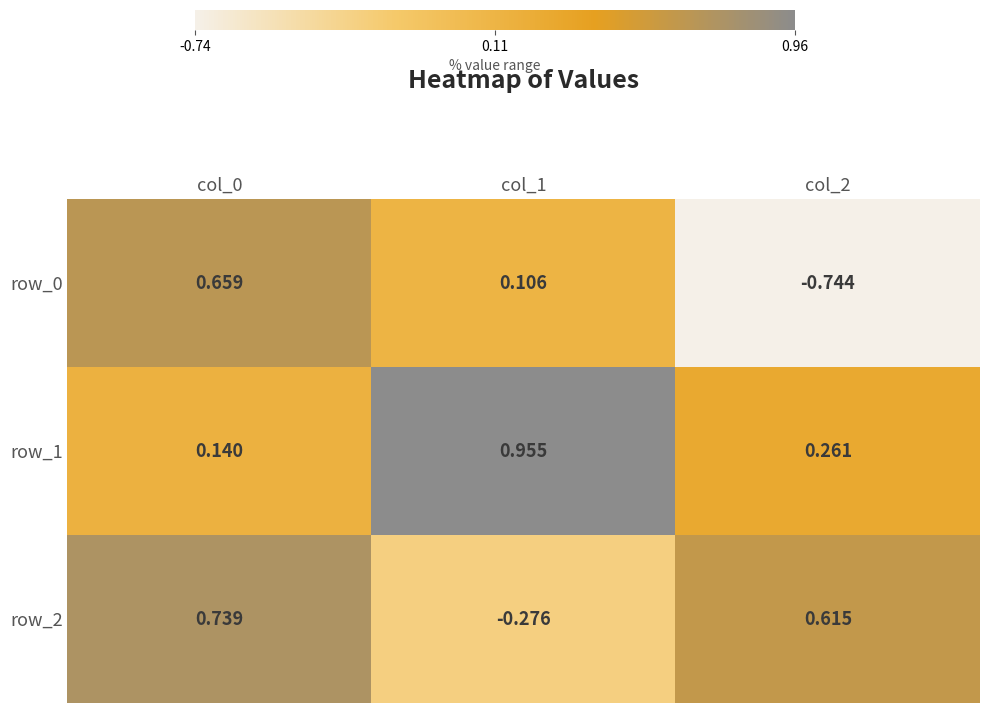

Rank the series by their maximum value, from lowest to highest.

row_0, row_2, row_1